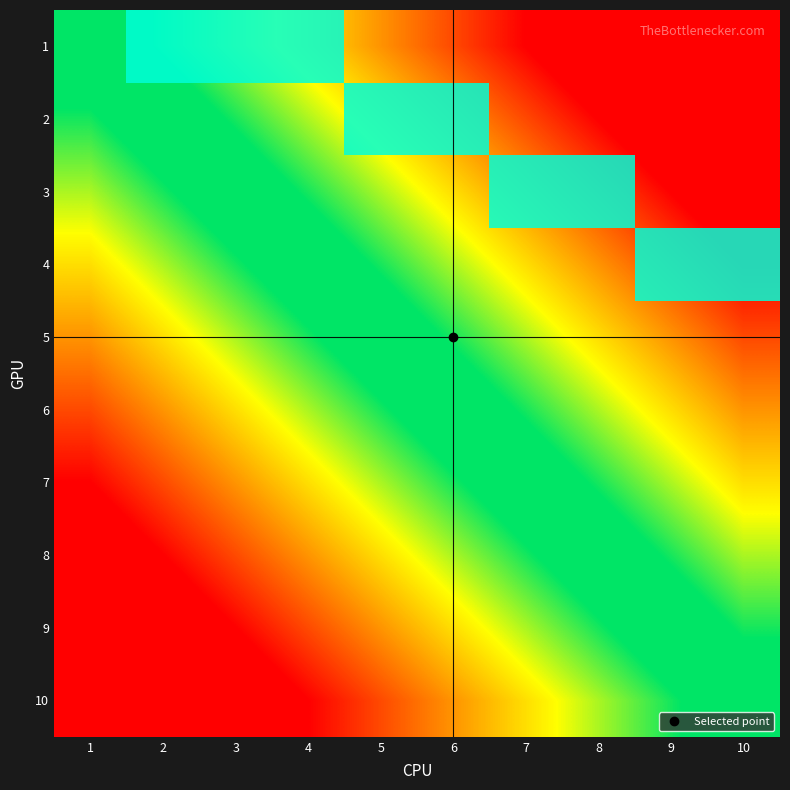

Which label corresponds to the largest value in the chart?

2